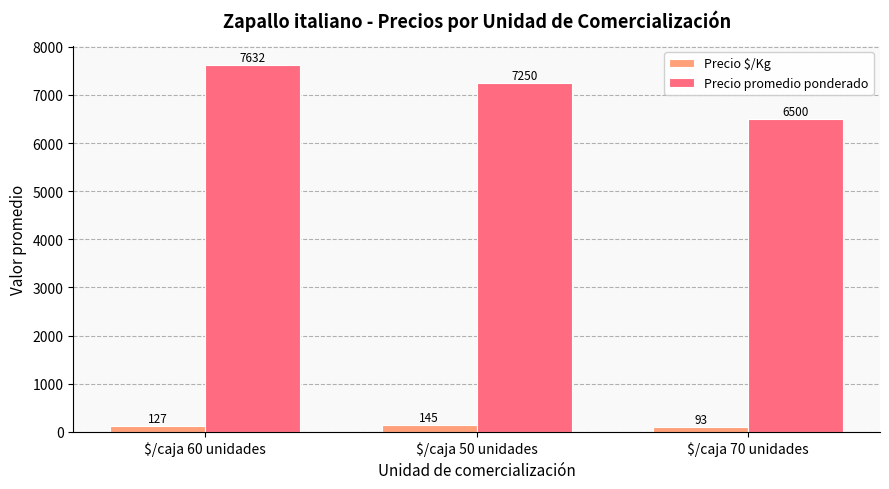

What is the greatest value displayed?

7631.9